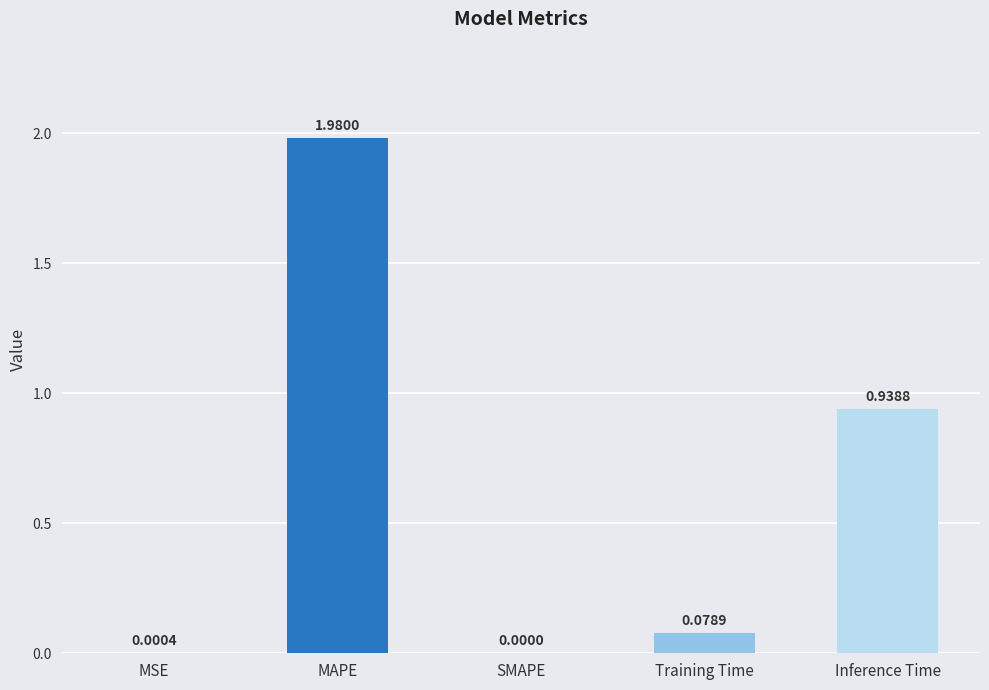

Which has a higher value, SMAPE or Training Time?

Training Time